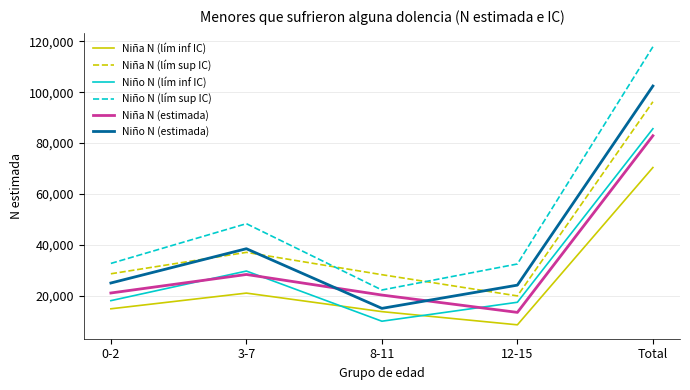

What is the difference between the maximum and minimum values in the Niño N (lím sup IC) series?

95674